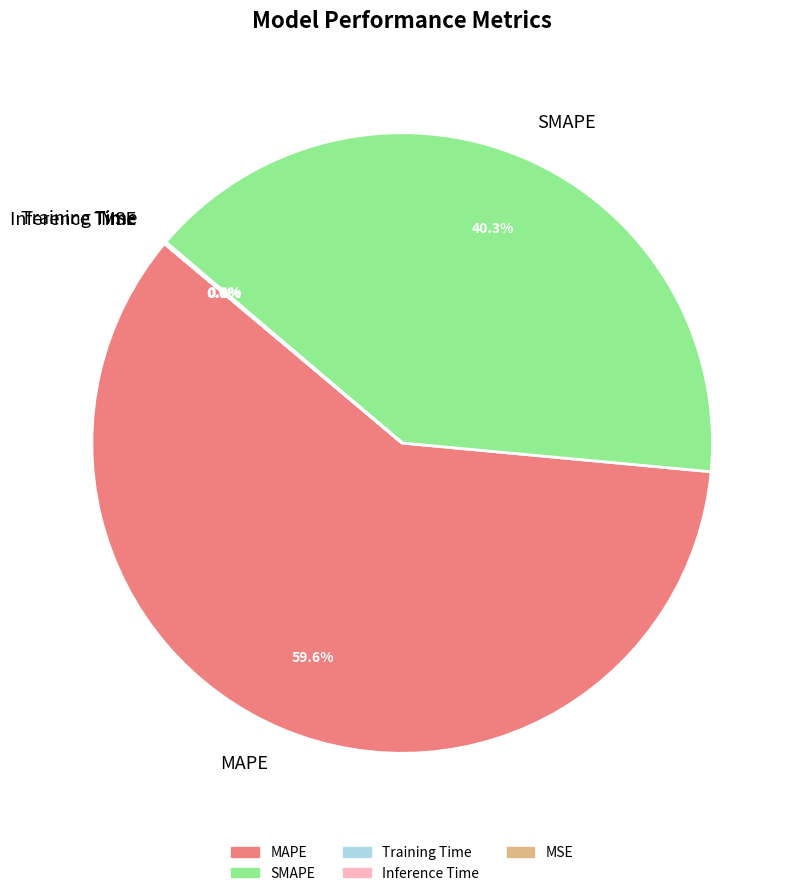

Which category accounts for the majority?

MAPE